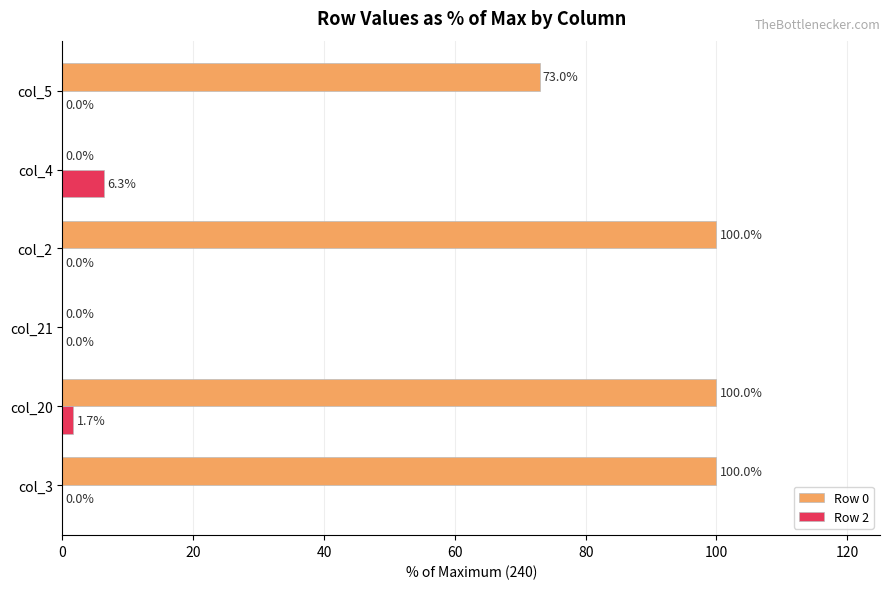

True or false: Row 2 has a value of 0.0 at col_5.

True